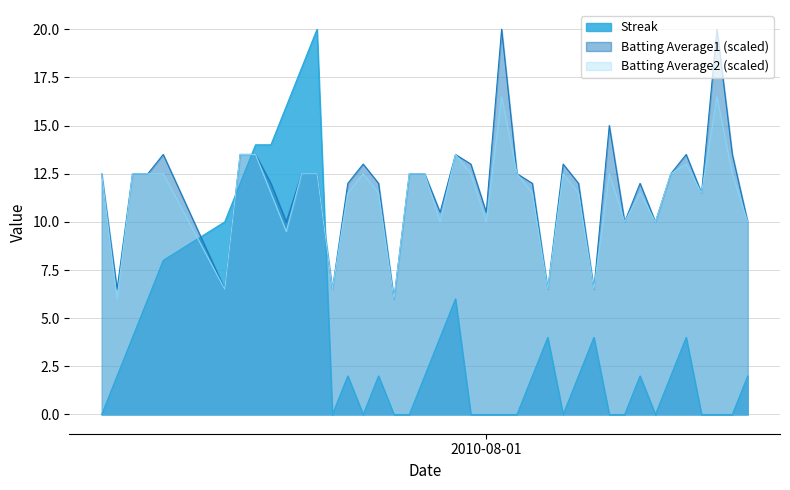

True or false: Streak and Batting Average2 cross at least once.

True